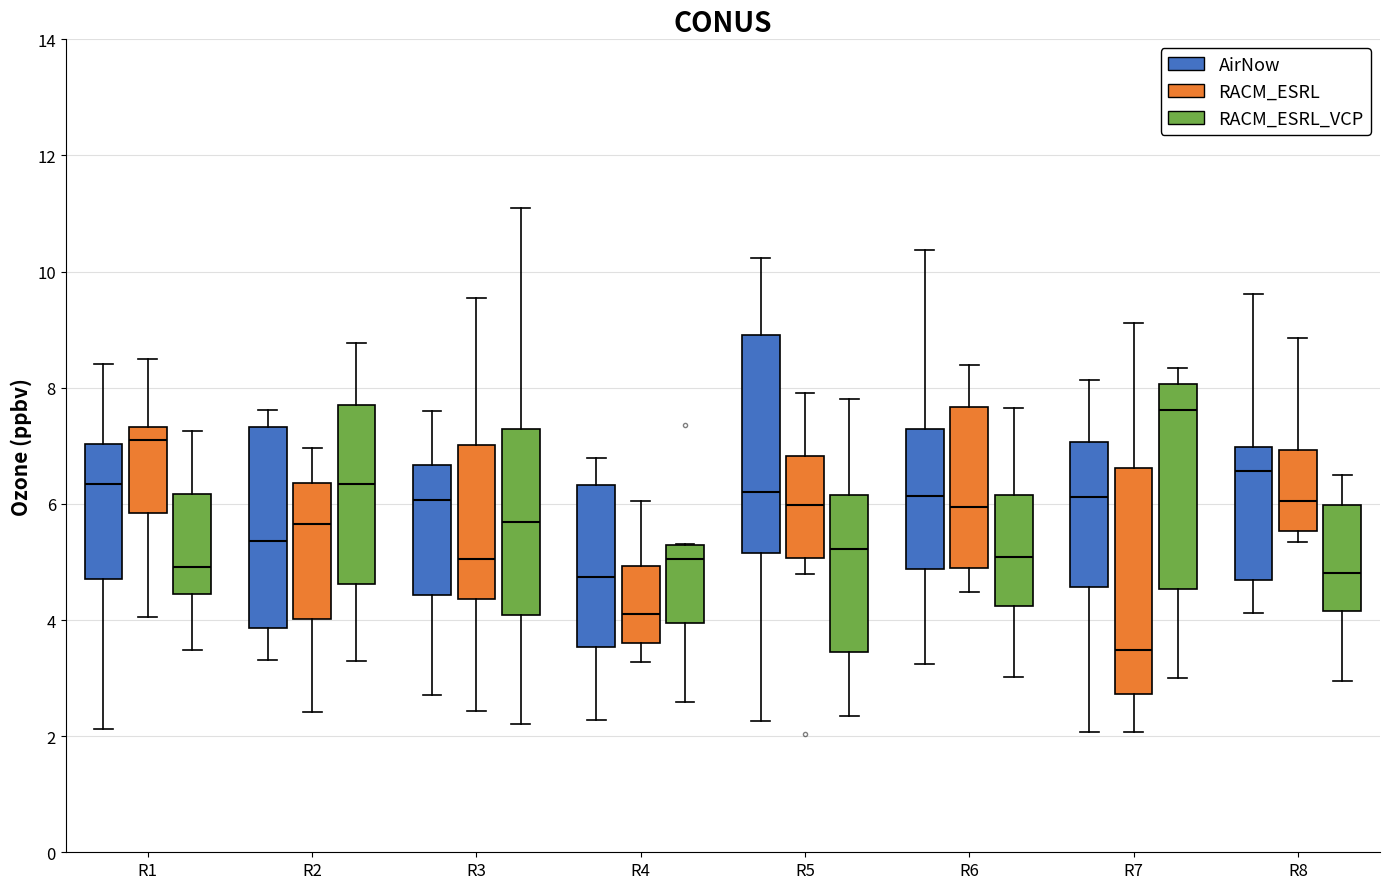

Reading left to right, transcribe this box plot: for each box, give where its median line is, the range the box spans, and where its two whiskers end, as read against the y-axis. The values are not printed on the chart, so give them approximately, as read against the axis.

R1 (AirNow): median 6.4, box 4.8 to 7.0, whiskers 2.2 to 8.4
R1 (RACM_ESRL): median 7.2, box 5.8 to 7.4, whiskers 4.0 to 8.6
R1 (RACM_ESRL_VCP): median 5.0, box 4.4 to 6.2, whiskers 3.4 to 7.2
R2 (AirNow): median 5.4, box 3.8 to 7.4, whiskers 3.4 to 7.6
R2 (RACM_ESRL): median 5.6, box 4.0 to 6.4, whiskers 2.4 to 7.0
R2 (RACM_ESRL_VCP): median 6.4, box 4.6 to 7.6, whiskers 3.2 to 8.8
R3 (AirNow): median 6.0, box 4.4 to 6.6, whiskers 2.8 to 7.6
R3 (RACM_ESRL): median 5.0, box 4.4 to 7.0, whiskers 2.4 to 9.6
R3 (RACM_ESRL_VCP): median 5.6, box 4.0 to 7.2, whiskers 2.2 to 11.0
R4 (AirNow): median 4.8, box 3.6 to 6.4, whiskers 2.2 to 6.8
R4 (RACM_ESRL): median 4.2, box 3.6 to 5.0, whiskers 3.2 to 6.0
R4 (RACM_ESRL_VCP): median 5.0, box 4.0 to 5.2, whiskers 2.6 to 5.4
R5 (AirNow): median 6.2, box 5.2 to 9.0, whiskers 2.2 to 10.2
R5 (RACM_ESRL): median 6.0, box 5.0 to 6.8, whiskers 4.8 to 8.0
R5 (RACM_ESRL_VCP): median 5.2, box 3.4 to 6.2, whiskers 2.4 to 7.8
R6 (AirNow): median 6.2, box 4.8 to 7.2, whiskers 3.2 to 10.4
R6 (RACM_ESRL): median 6.0, box 4.8 to 7.6, whiskers 4.4 to 8.4
R6 (RACM_ESRL_VCP): median 5.0, box 4.2 to 6.2, whiskers 3.0 to 7.6
R7 (AirNow): median 6.2, box 4.6 to 7.0, whiskers 2.0 to 8.2
R7 (RACM_ESRL): median 3.4, box 2.8 to 6.6, whiskers 2.0 to 9.2
R7 (RACM_ESRL_VCP): median 7.6, box 4.6 to 8.0, whiskers 3.0 to 8.4
R8 (AirNow): median 6.6, box 4.6 to 7.0, whiskers 4.2 to 9.6
R8 (RACM_ESRL): median 6.0, box 5.6 to 7.0, whiskers 5.4 to 8.8
R8 (RACM_ESRL_VCP): median 4.8, box 4.2 to 6.0, whiskers 3.0 to 6.4